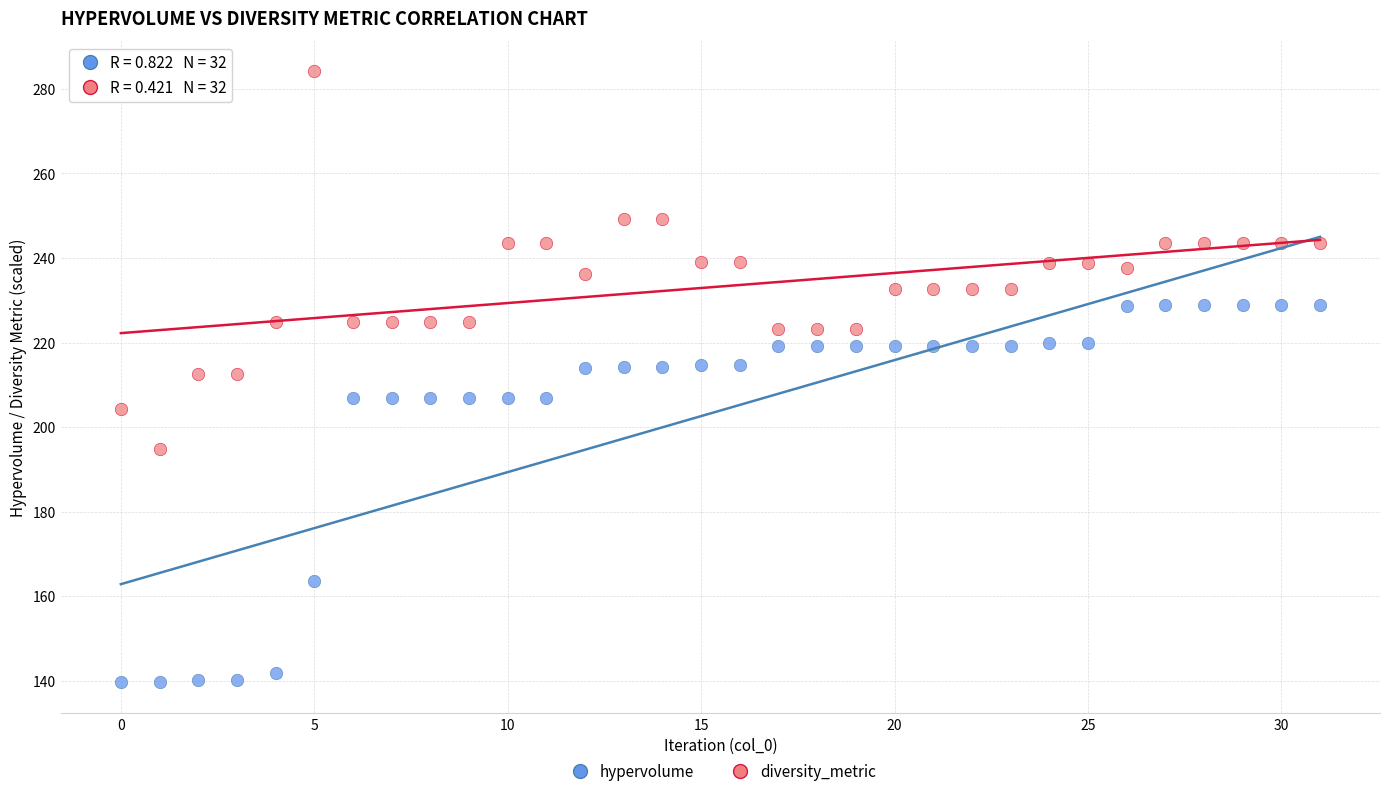

Which series contains the highest Y value?

diversity_metric